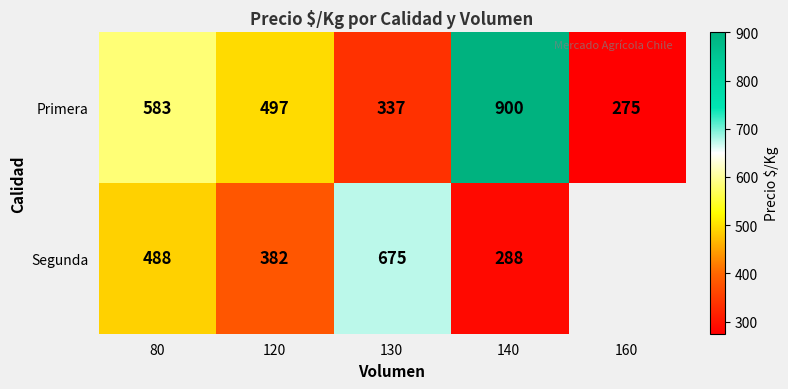

Which series changed the most between 80 and 130?

Primera